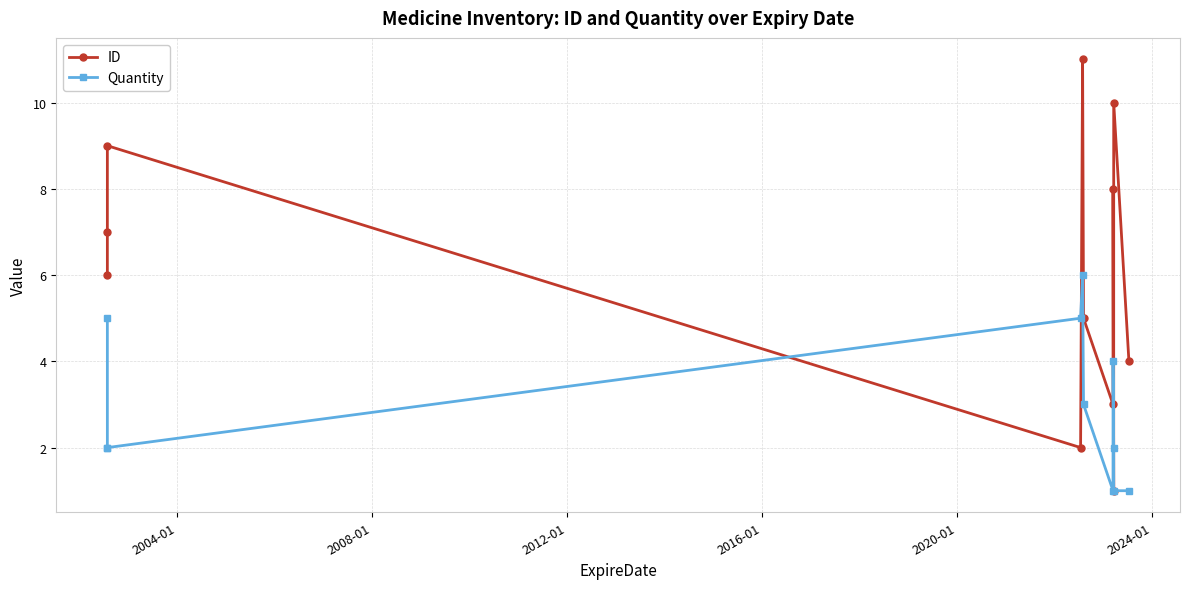

How many ID values are between 3 and 9?

7